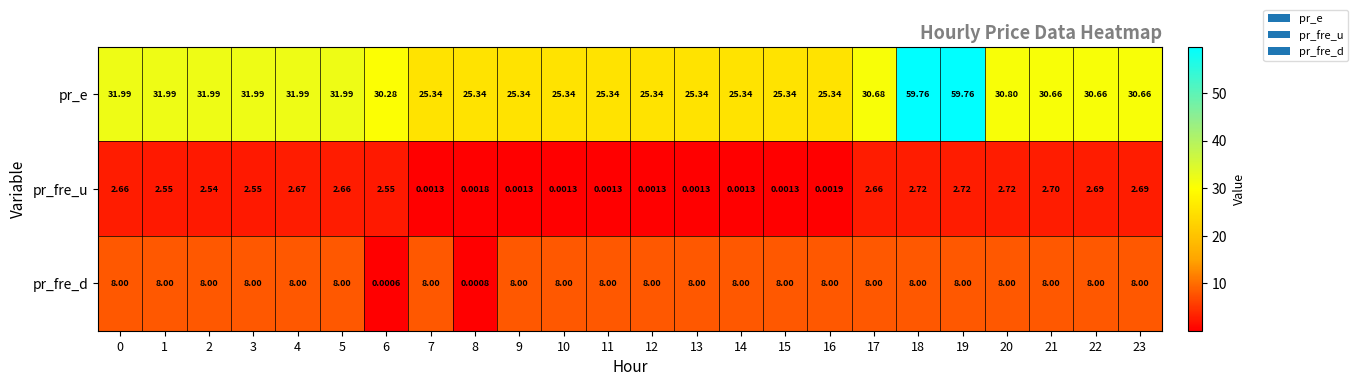

Which series has the widest spread of values?

pr_e